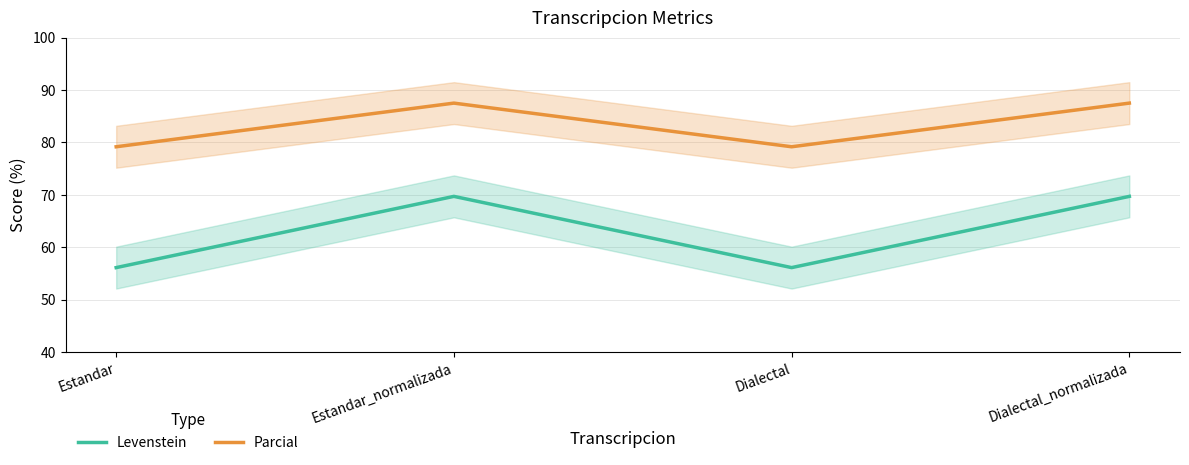

How many lines are shown in the chart?

2